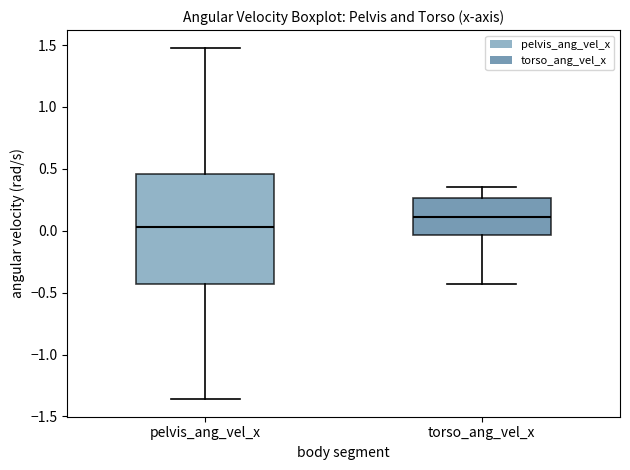

Comparing the boxes themselves (not the whiskers), which one is the tallest?

pelvis_ang_vel_x